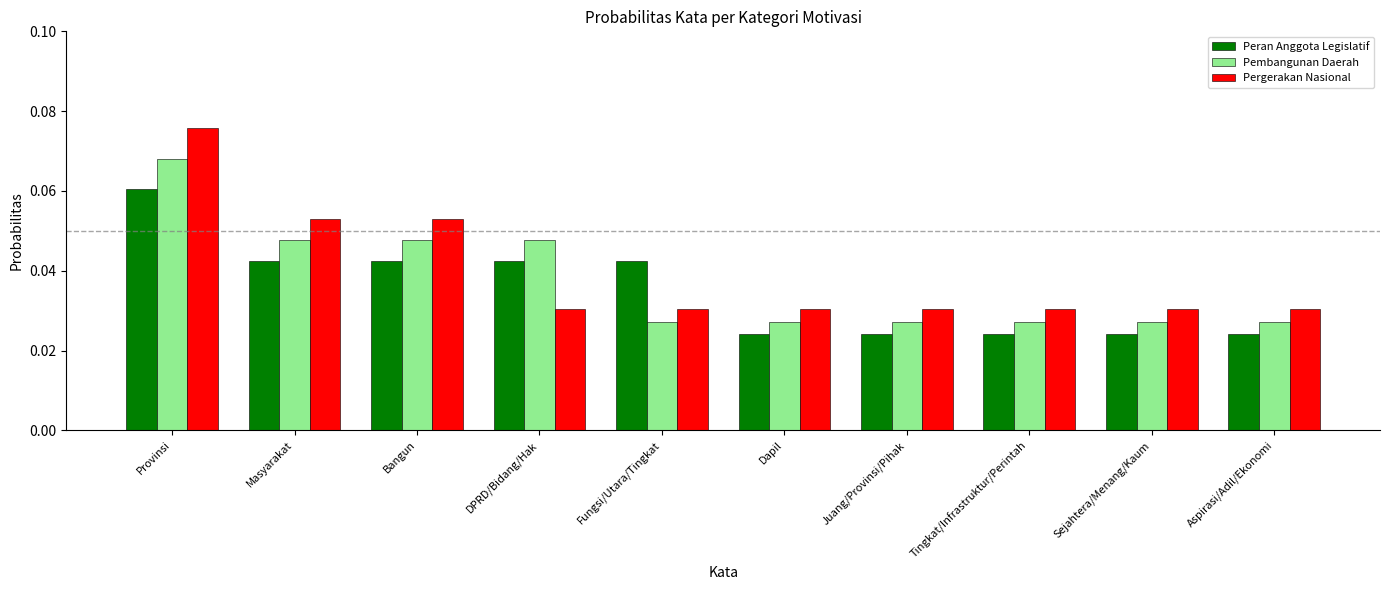

Is the value of Pembangunan Daerah at Fungsi/Utara/Tingkat greater than the value of Pergerakan Nasional at Aspirasi/Adil/Ekonomi?

No